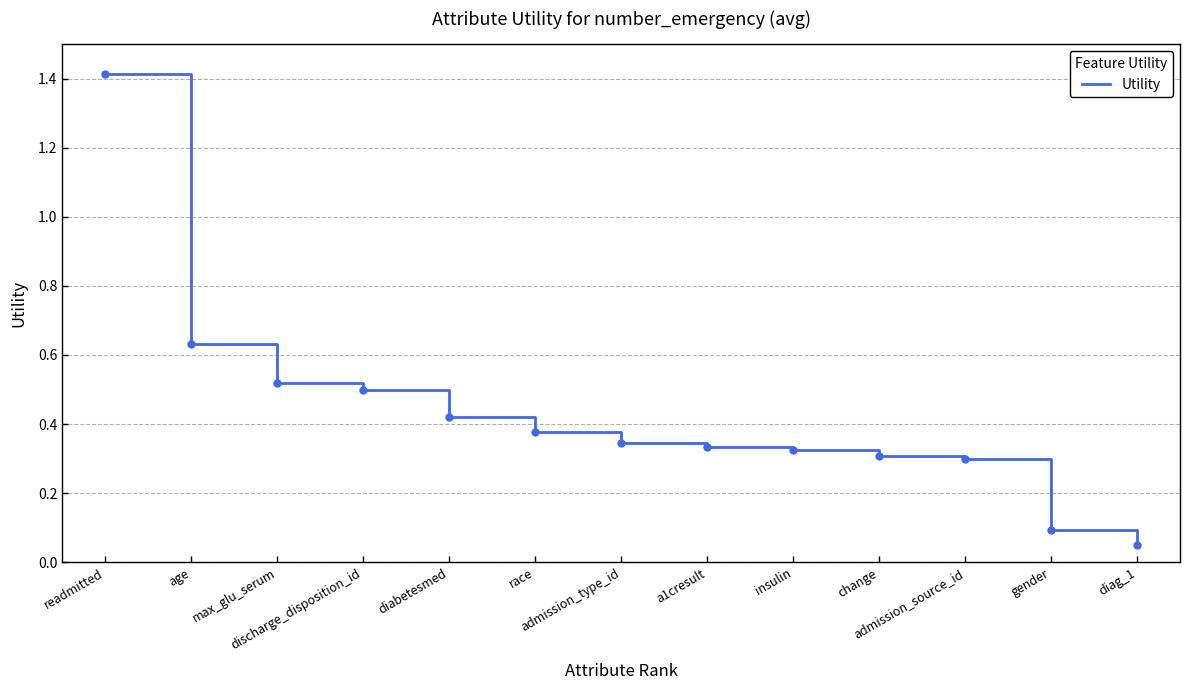

How many series are shown in this chart?

1